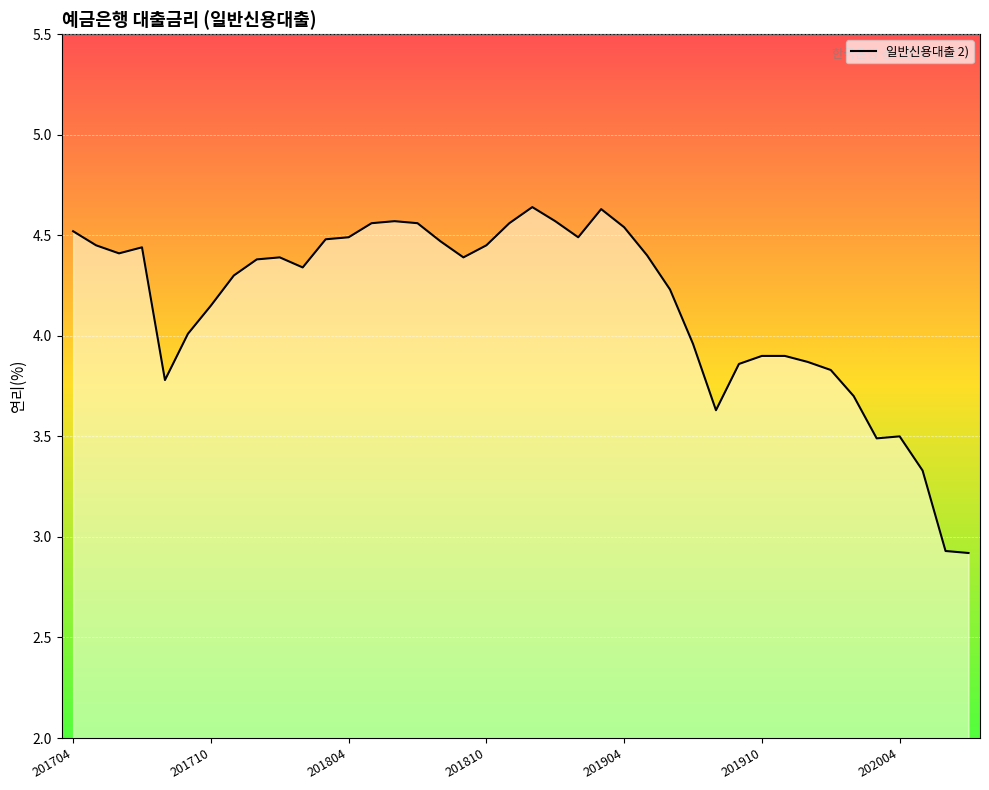

What is the minimum value shown in the chart?

2.9